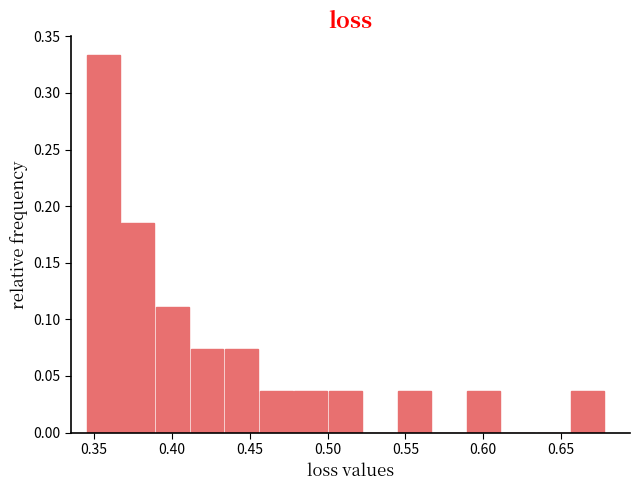

Reading left to right, list every bar in this chart as the range it spans on the x-axis followed by its height. Neither the bar edges nor the heights are printed on the chart, so give them approximately, as read against the axes.

0.345 to 0.365: 0.335
0.365 to 0.390: 0.185
0.390 to 0.410: 0.110
0.410 to 0.435: 0.075
0.435 to 0.455: 0.075
0.455 to 0.480: 0.035
0.480 to 0.500: 0.035
0.500 to 0.525: 0.035
0.525 to 0.545: 0
0.545 to 0.570: 0.035
0.570 to 0.590: 0
0.590 to 0.610: 0.035
0.610 to 0.635: 0
0.635 to 0.655: 0
0.655 to 0.680: 0.035